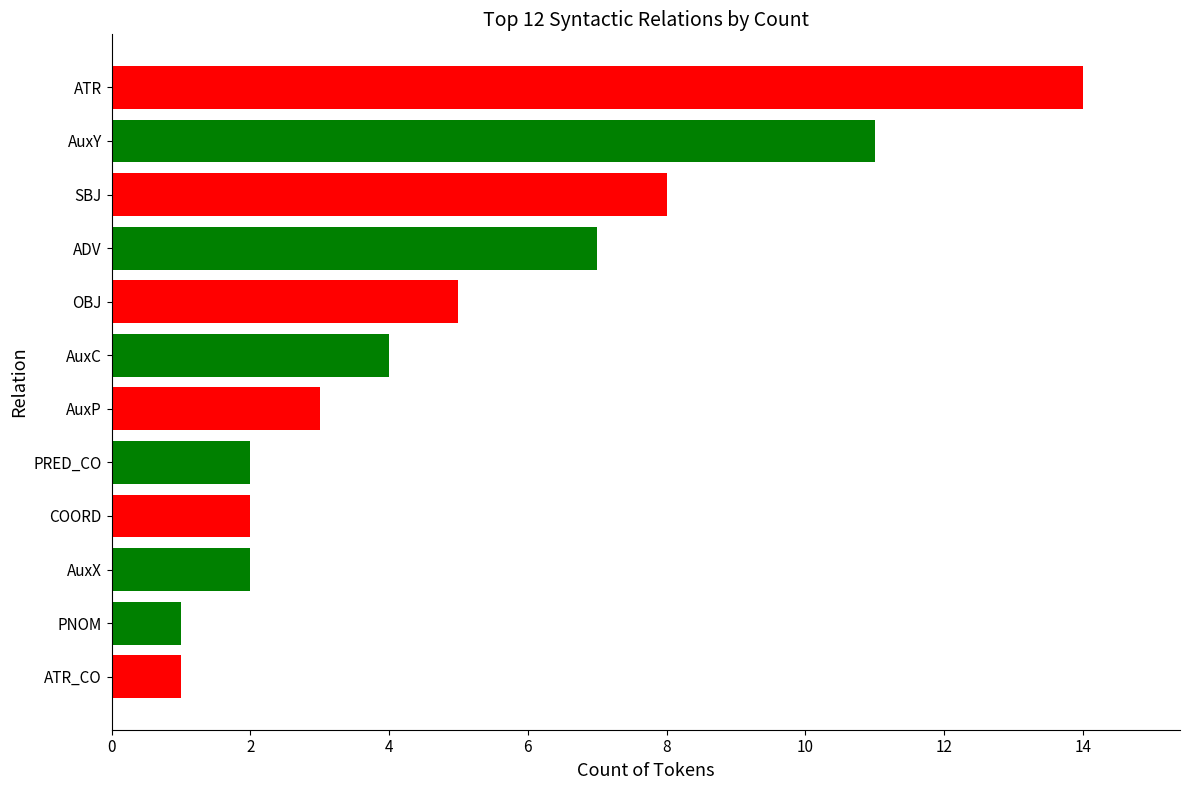

The value at AuxC is 2. True or false?

False